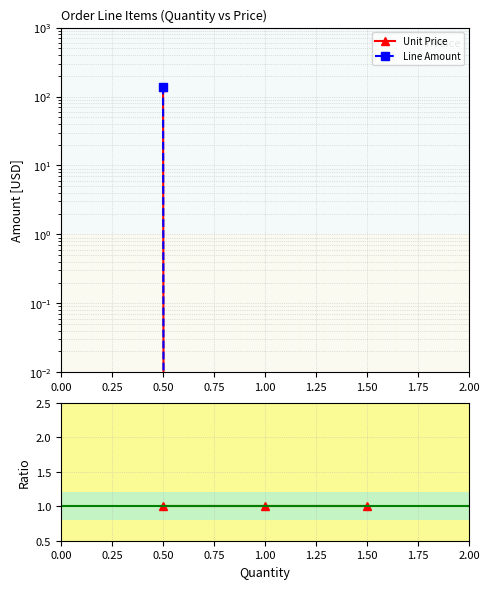

What is the difference between the Line Amount values at 0.50 and 1.50?

139